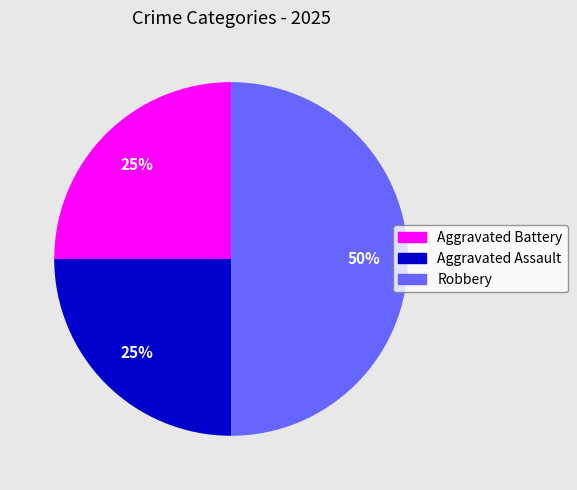

Which slice is the largest?

Robbery